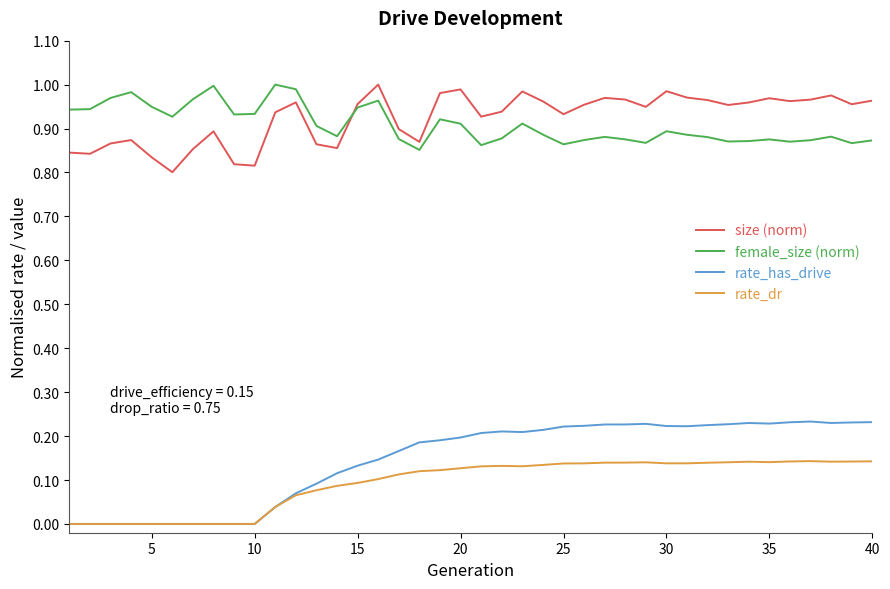

True or false: size (norm) and rate_dr intersect in this chart.

False